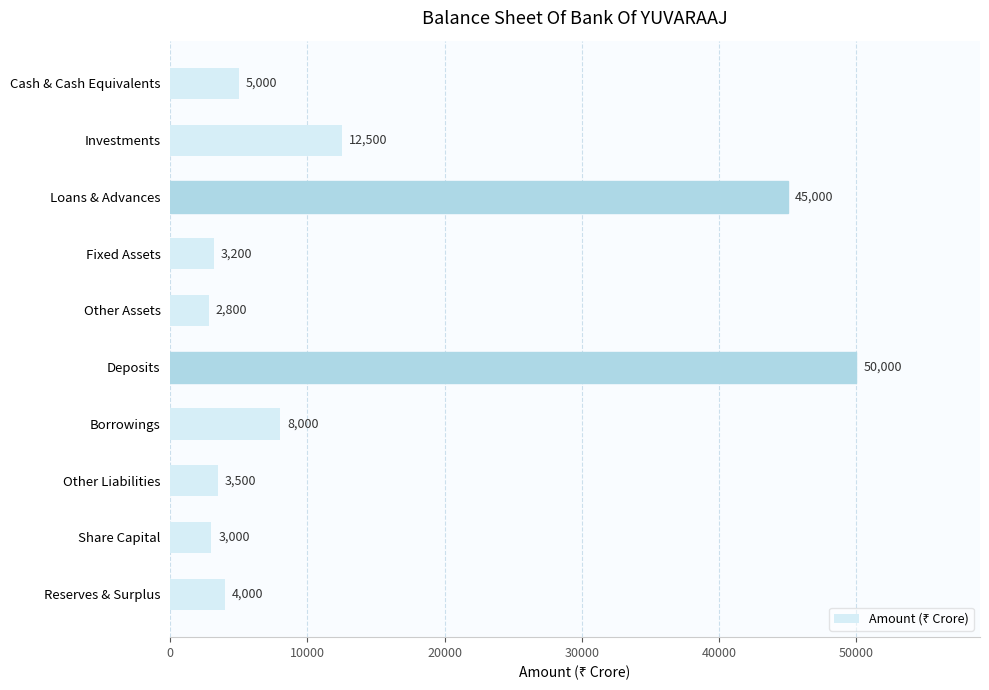

What is the value of the 7th bar from the top?

8000